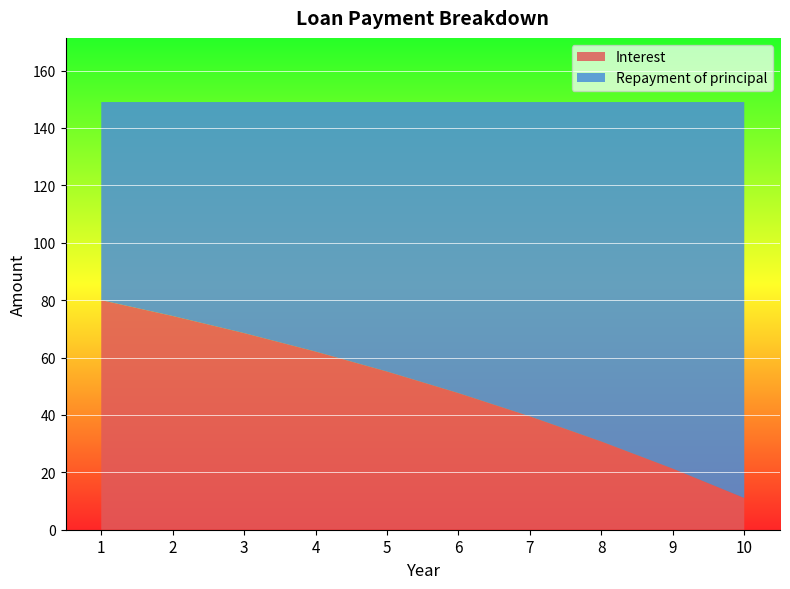

Reading right to left, list all the values displayed in this chart.

Interest: 11.0	21.3	30.7	39.5	47.6	55.1	62.1	68.5	74.5	80.0
Repayment of principal: 138.0	127.8	118.3	109.5	101.4	93.9	87.0	80.5	74.6	69.0